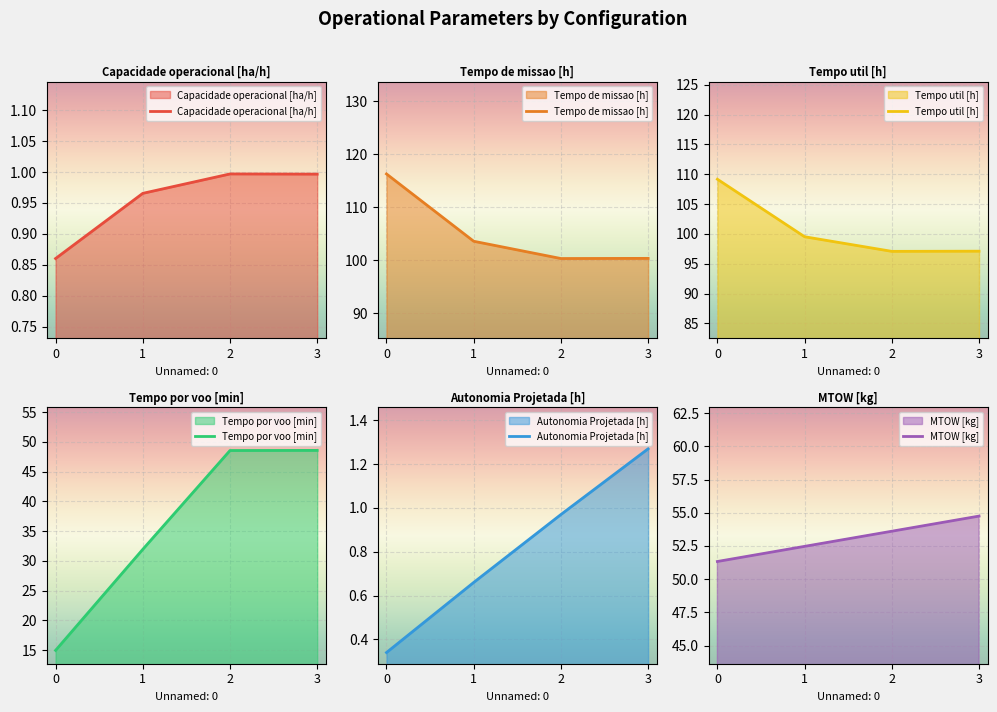

What is the difference between the highest and lowest values at 3?

99.3